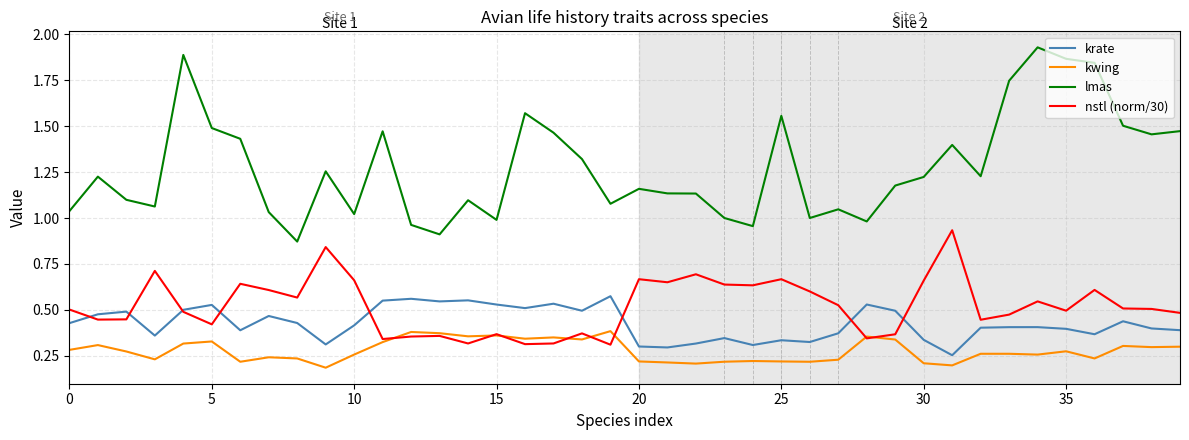

True or false: krate and lmas intersect in this chart.

False